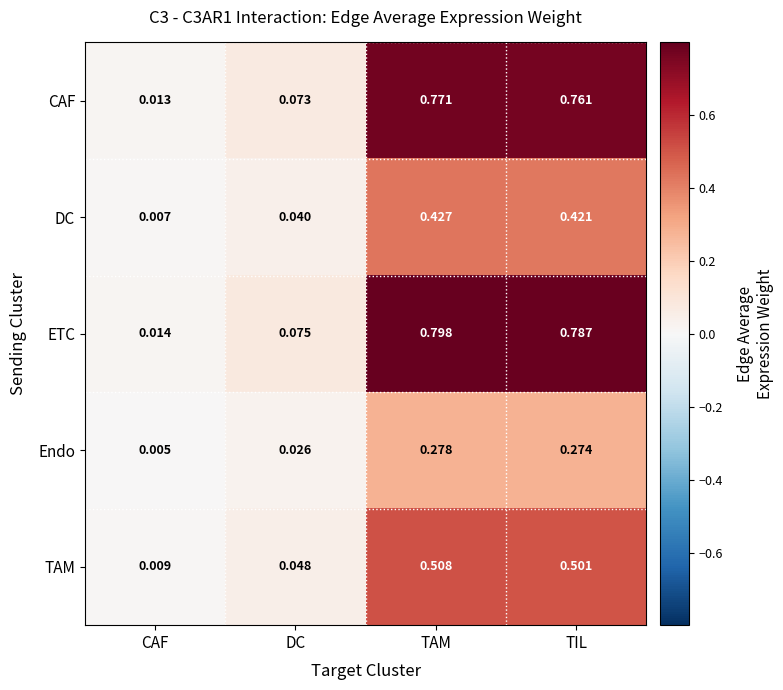

Which series changed the most between CAF and DC?

ETC